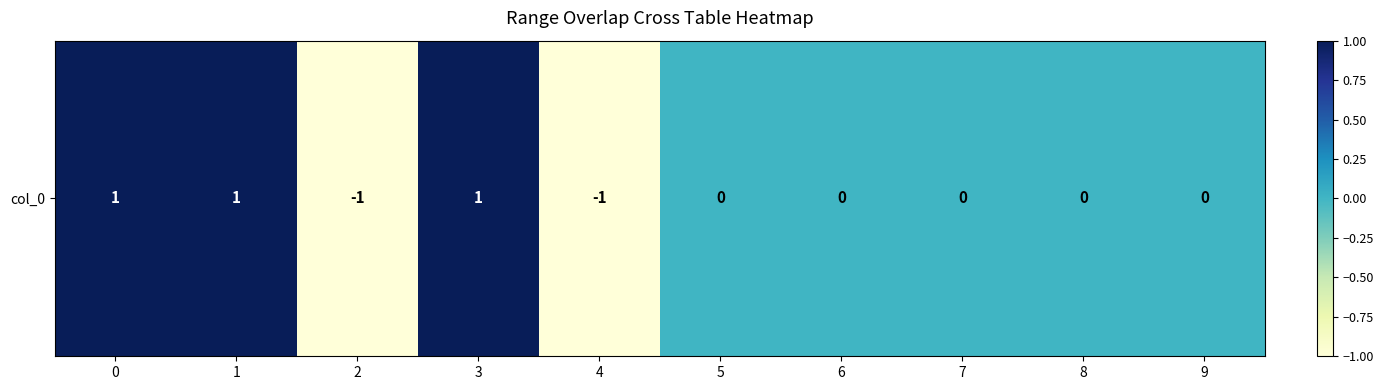

At which label is the value closest to 0?

5